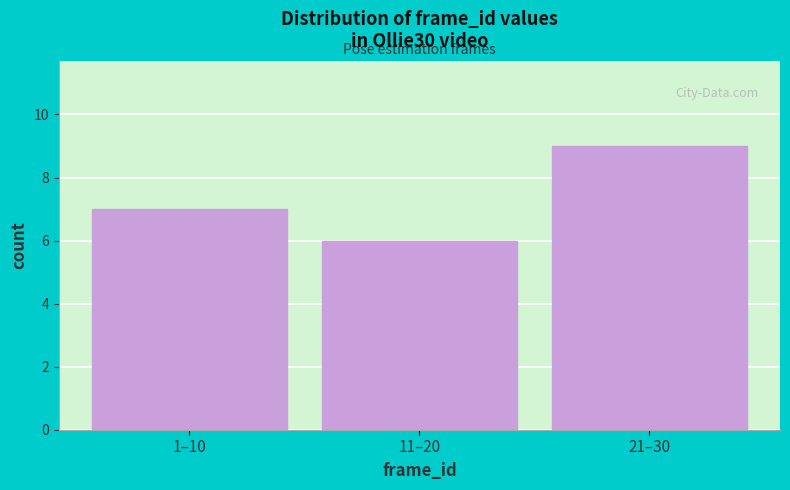

Reading left to right, what are all the values shown in this chart?

7	6	9